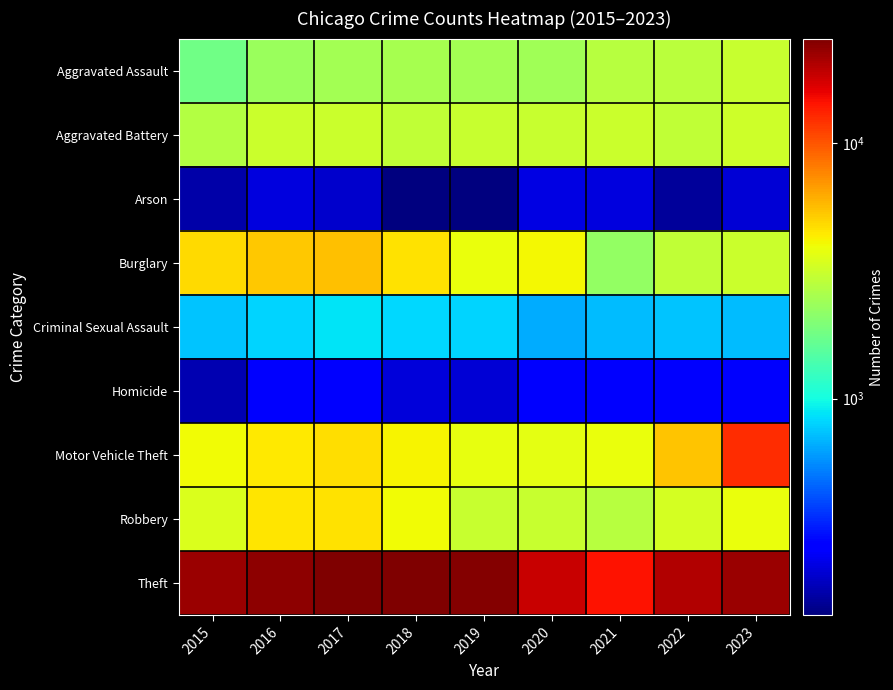

Reading right to left, list all the values displayed in this chart.

Aggravated Assault: 2023=3095	2022=2832	2021=2797	2020=2396	2019=2460	2018=2505	2017=2440	2016=2307	2015=1791
Aggravated Battery: 2023=3230	2022=2924	2021=3131	2020=3061	2019=3083	2018=2969	2017=3129	2016=3159	2015=2743
Arson: 2023=211	2022=162	2021=218	2020=225	2019=143	2018=142	2017=203	2016=221	2015=171
Burglary: 2023=3118	2022=2974	2021=2239	2020=4055	2019=3850	2018=4632	2017=5496	2016=5343	2015=4809
Criminal Sexual Assault: 2023=719	2022=747	2021=706	2020=658	2019=810	2018=823	2017=873	2016=798	2015=738
Homicide: 2023=253	2022=270	2021=273	2020=268	2019=210	2018=217	2017=270	2016=273	2015=179
Motor Vehicle Theft: 2023=12521	2022=5393	2021=3878	2020=3662	2019=3789	2018=4145	2017=4738	2016=4385	2015=4013
Robbery: 2023=3827	2022=3324	2021=2798	2020=3064	2019=3045	2018=3980	2017=4628	2016=4474	2015=3465
Theft: 2023=22424	2022=20437	2021=14421	2020=18352	2019=24748	2018=25620	2017=25328	2016=23986	2015=22521